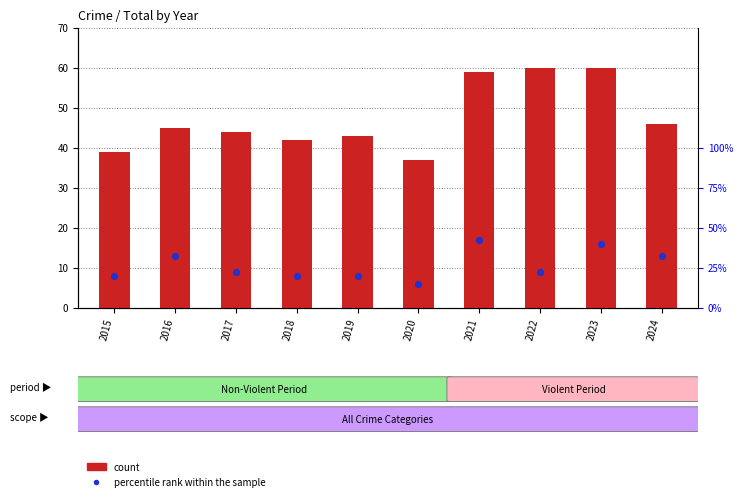

At which category is the sum across all series the highest?

2021